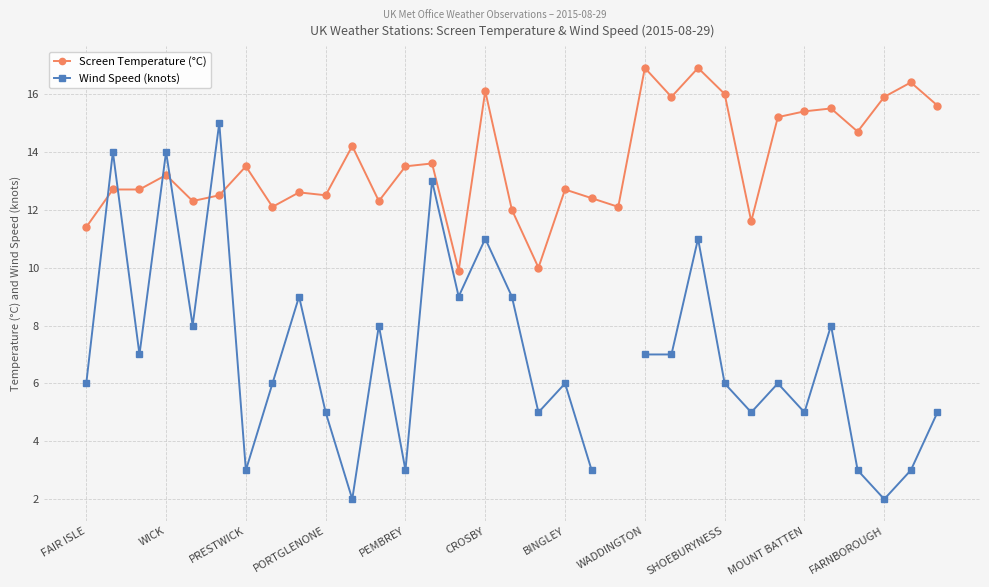

True or false: Screen Temperature (°C) has more than 2 points higher than both neighbors.

True